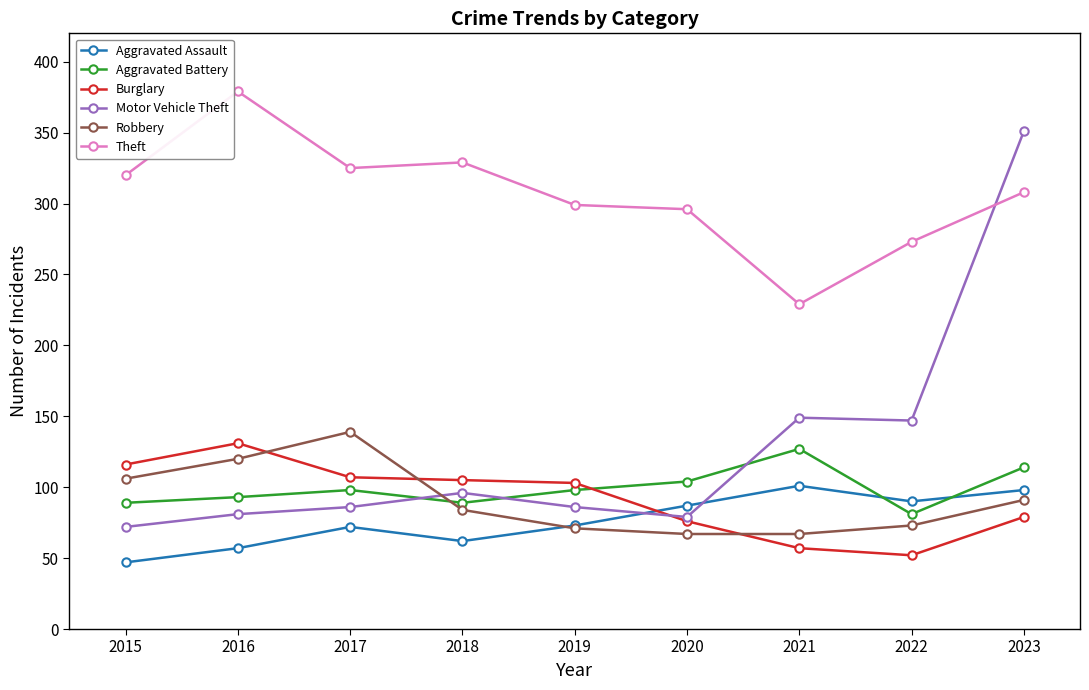

What is the minimum value shown in the chart?

47